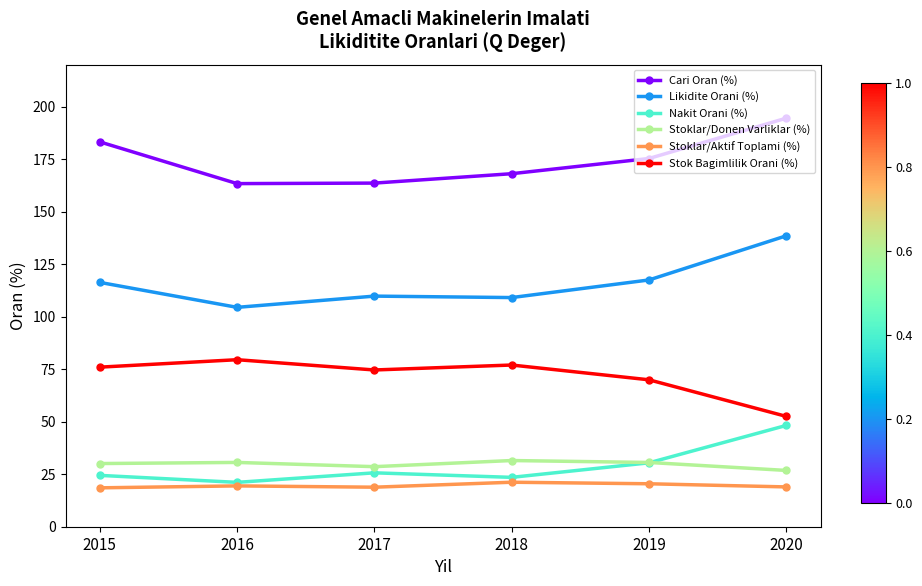

At which category does Nakit Orani (%) reach its first local valley?

2016